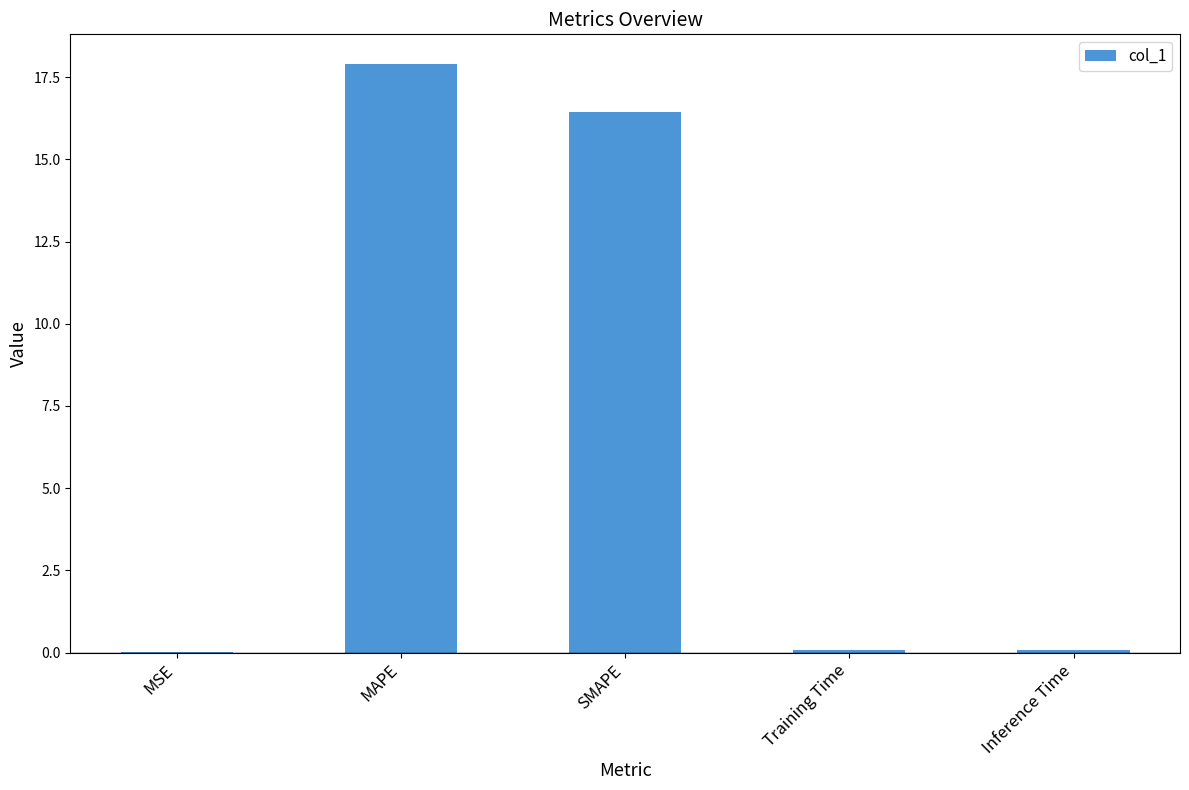

Are the bars horizontal?

No